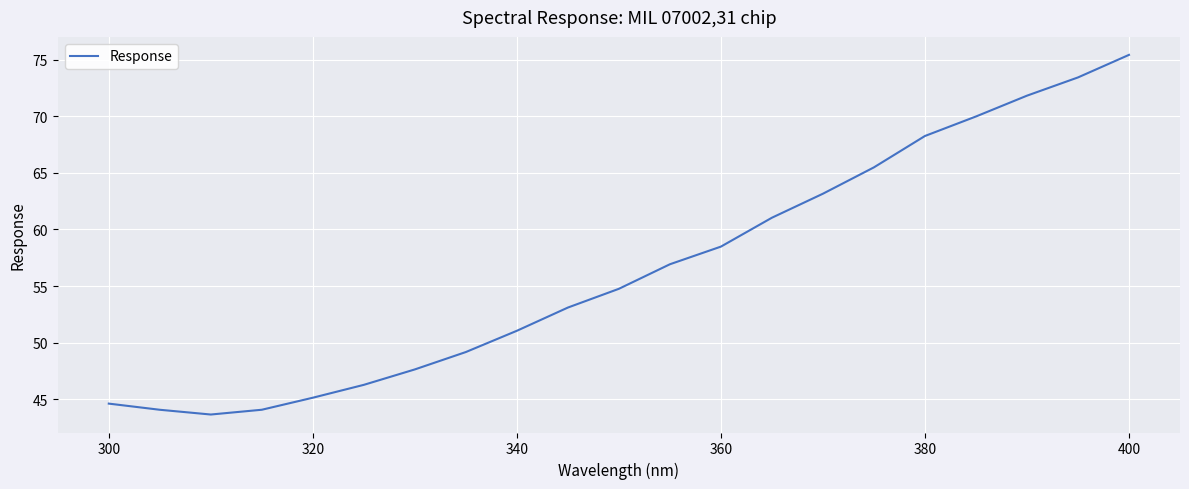

What is the maximum value shown in the chart?

75.4